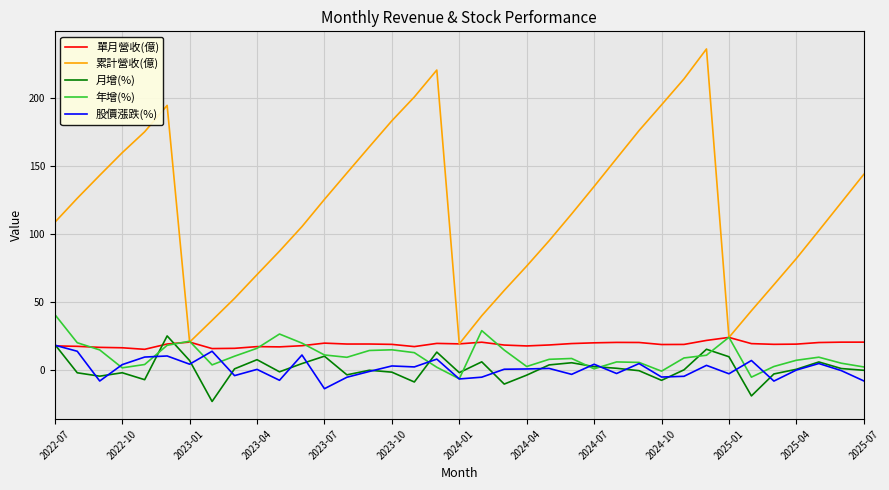

How many interior local valleys does the 累計營收(億) series have?

3